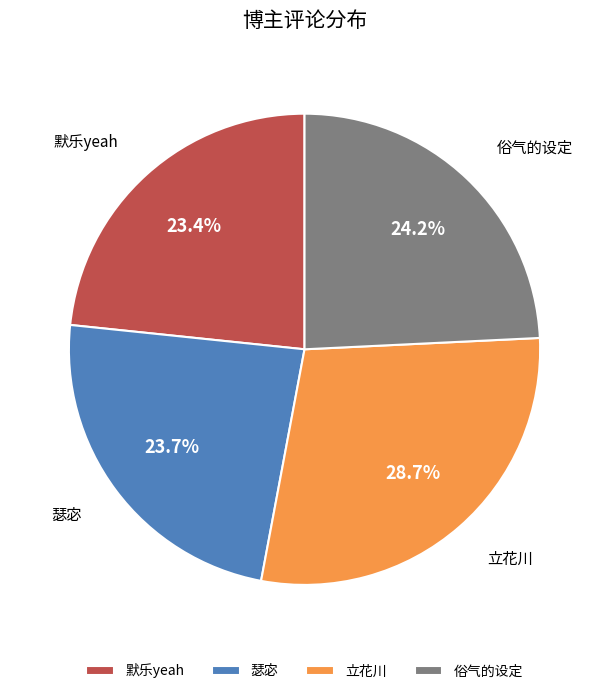

What is the ratio of the value at 默乐yeah to the value at 俗气的设定?

1.0